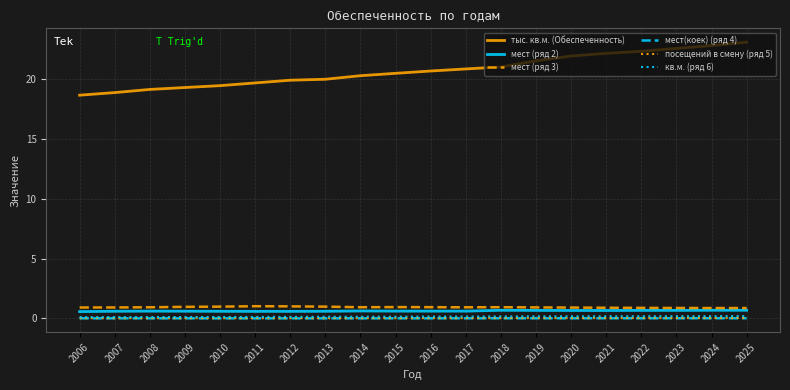

What is the difference between the second highest and second lowest values in the мест (ряд 2) series?

0.1